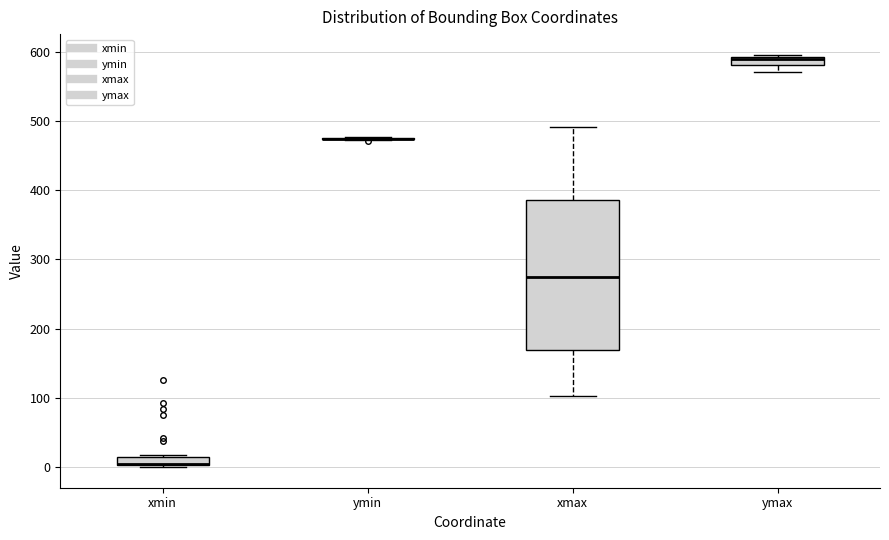

Which box is the tallest, from its lower edge to its upper edge?

xmax